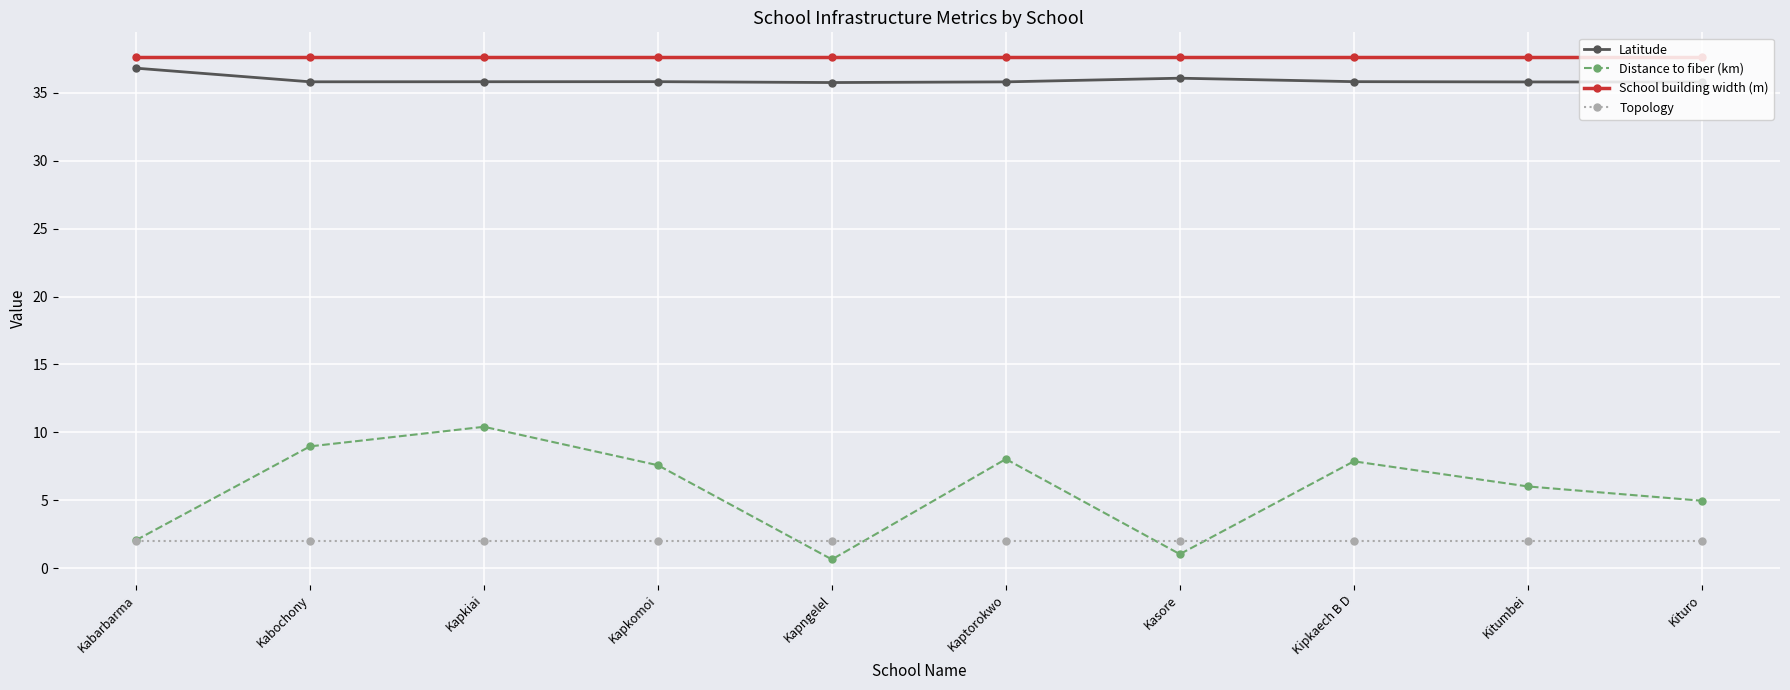

What value does the Latitude series have at Kabochony?

35.8